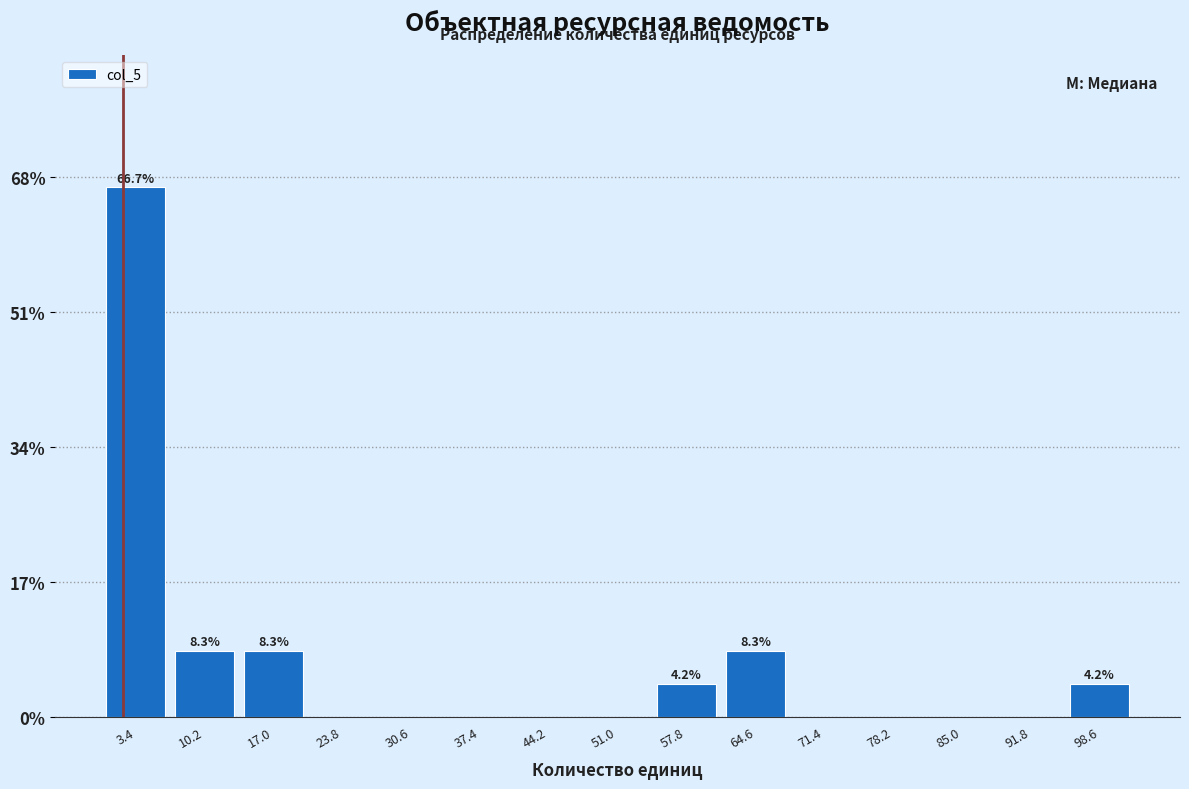

Which range on the x-axis has the tallest bar?

0 to 7